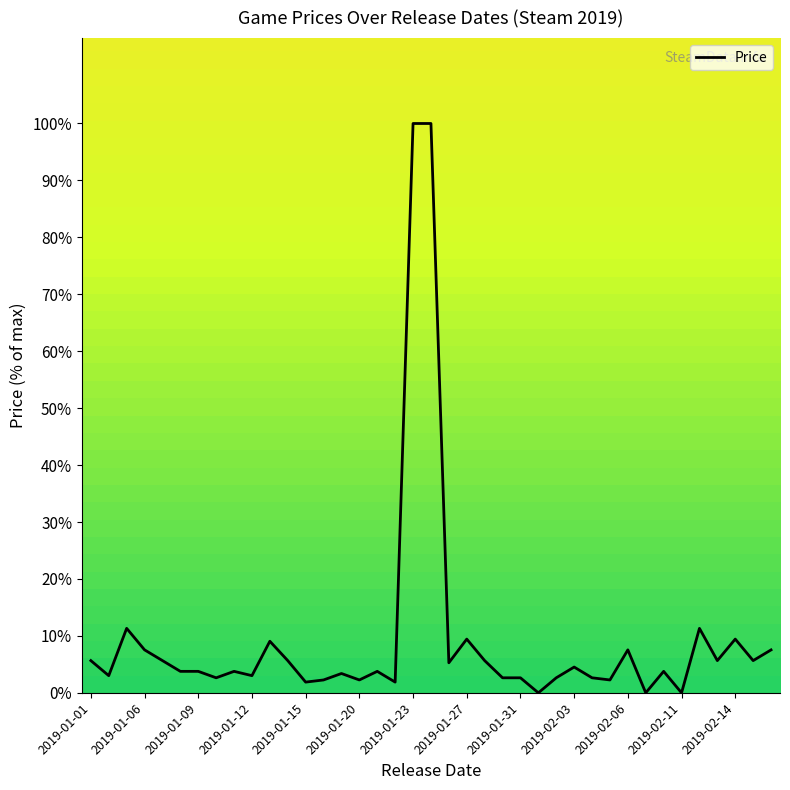

What is the difference between the maximum and minimum values?

100.0